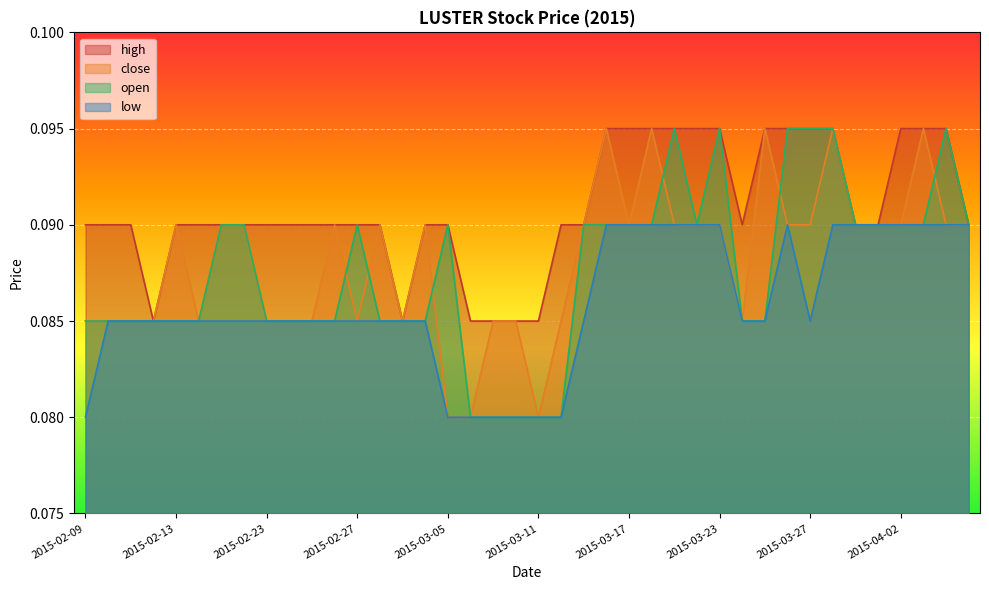

At which label is high closest to 0?

2015-02-12